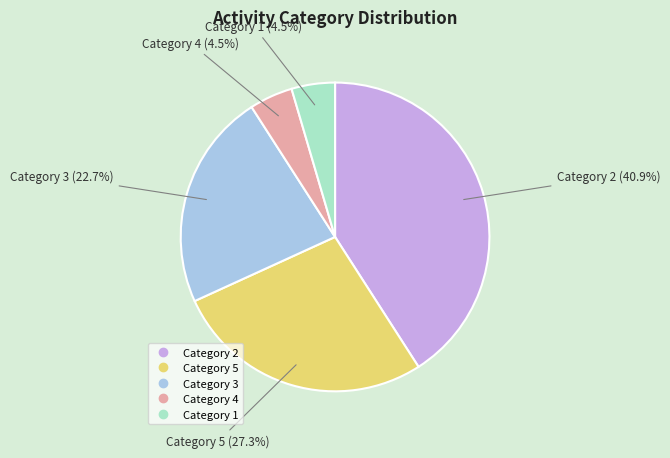

Is there any slice that represents more than half of the pie?

No